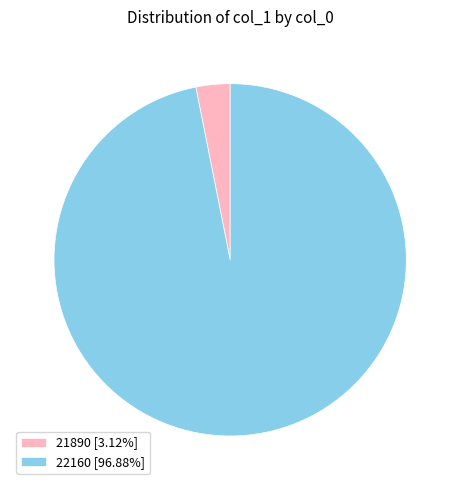

Does 22160 [96.88%] account for over 50% of the chart?

Yes